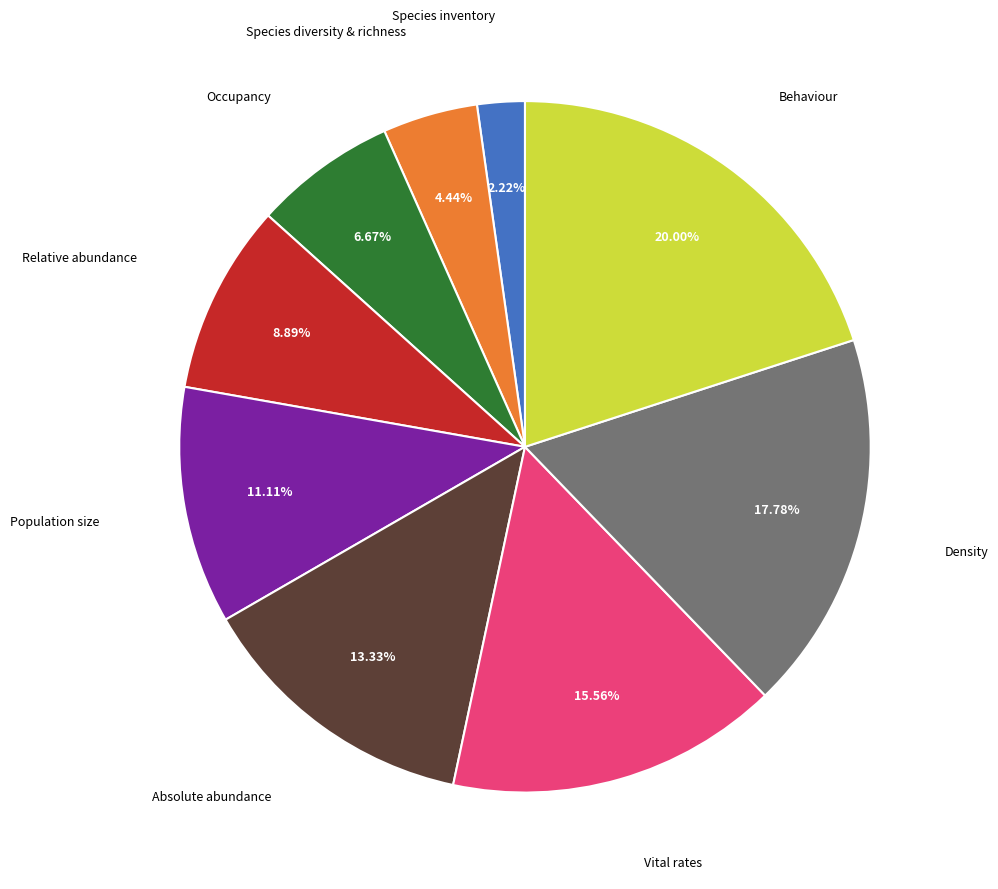

Is there any slice that represents more than half of the pie?

No